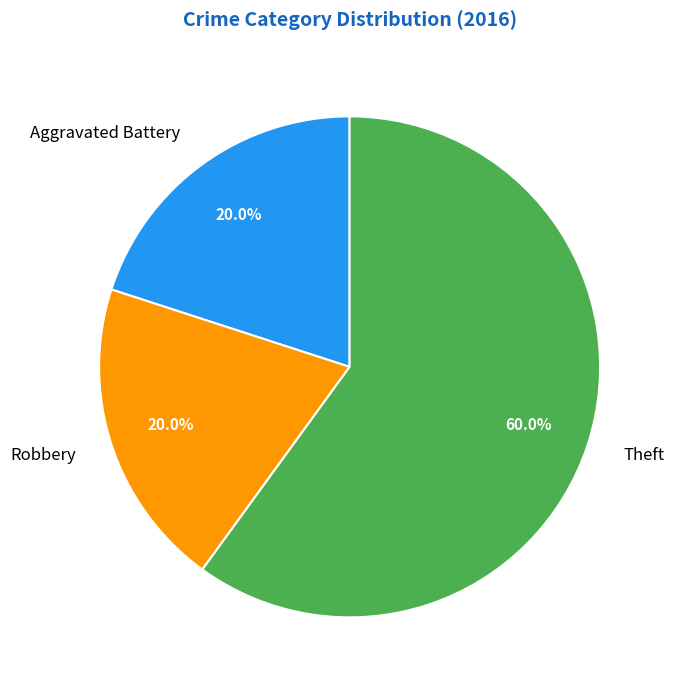

The Aggravated Battery slice represents 28% of the pie. True or false?

False